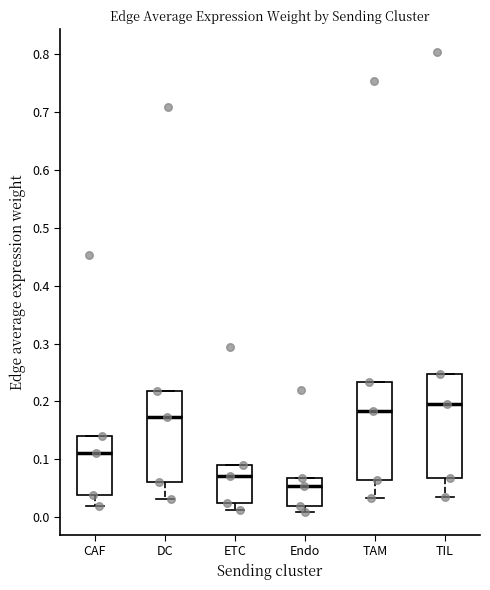

Comparing the boxes themselves (not the whiskers), which one is the tallest?

TIL